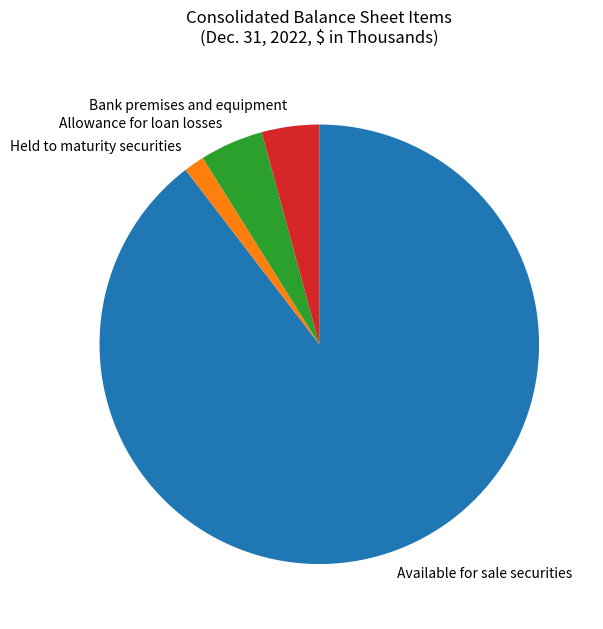

True or false: Held to maturity securities accounts for 13% of the total.

False